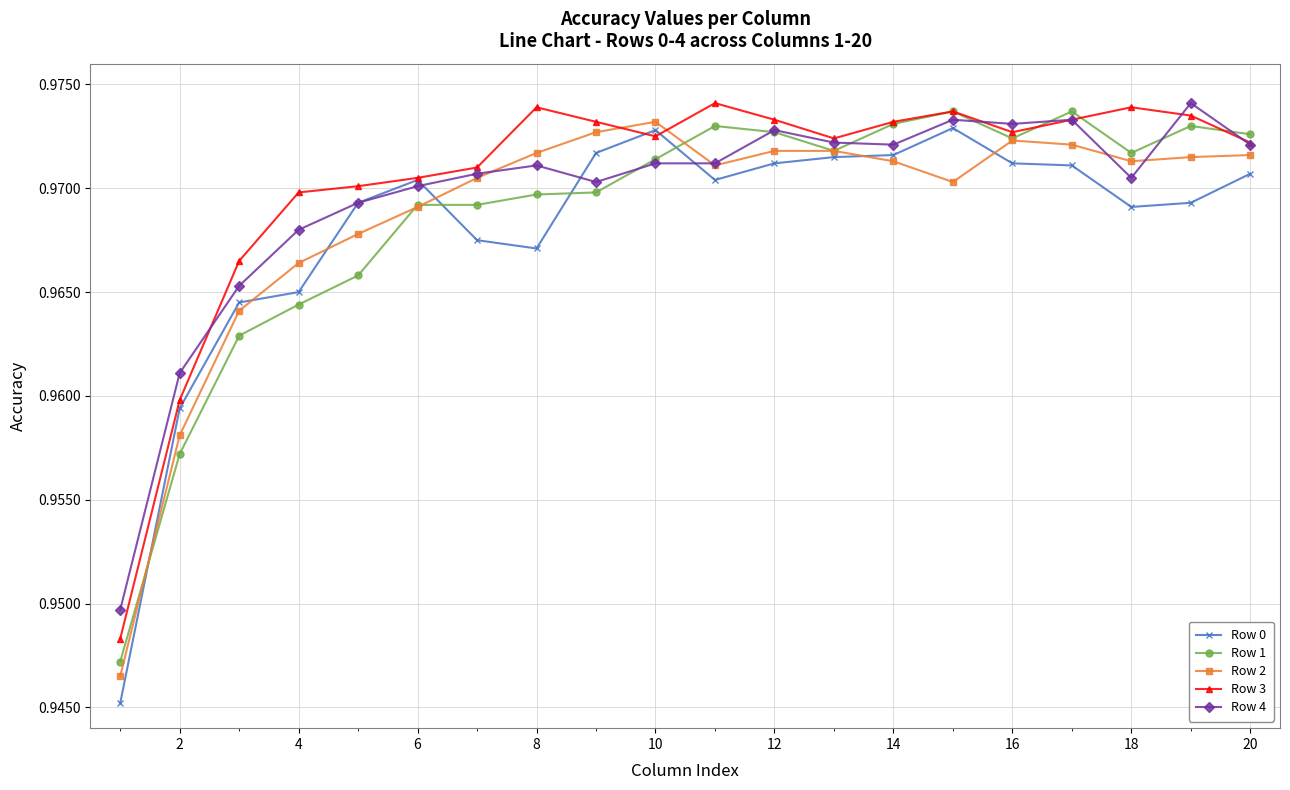

How many Row 3 values are between 0 and 1?

20